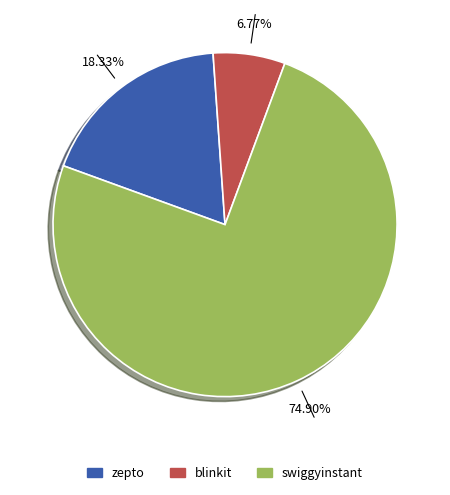

Which slice represents more than half of the pie?

swiggyinstant